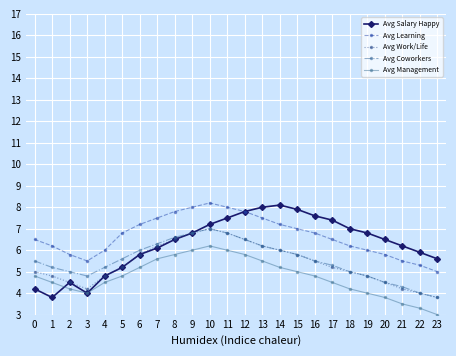

True or false: Avg Work/Life and Avg Learning intersect in this chart.

False